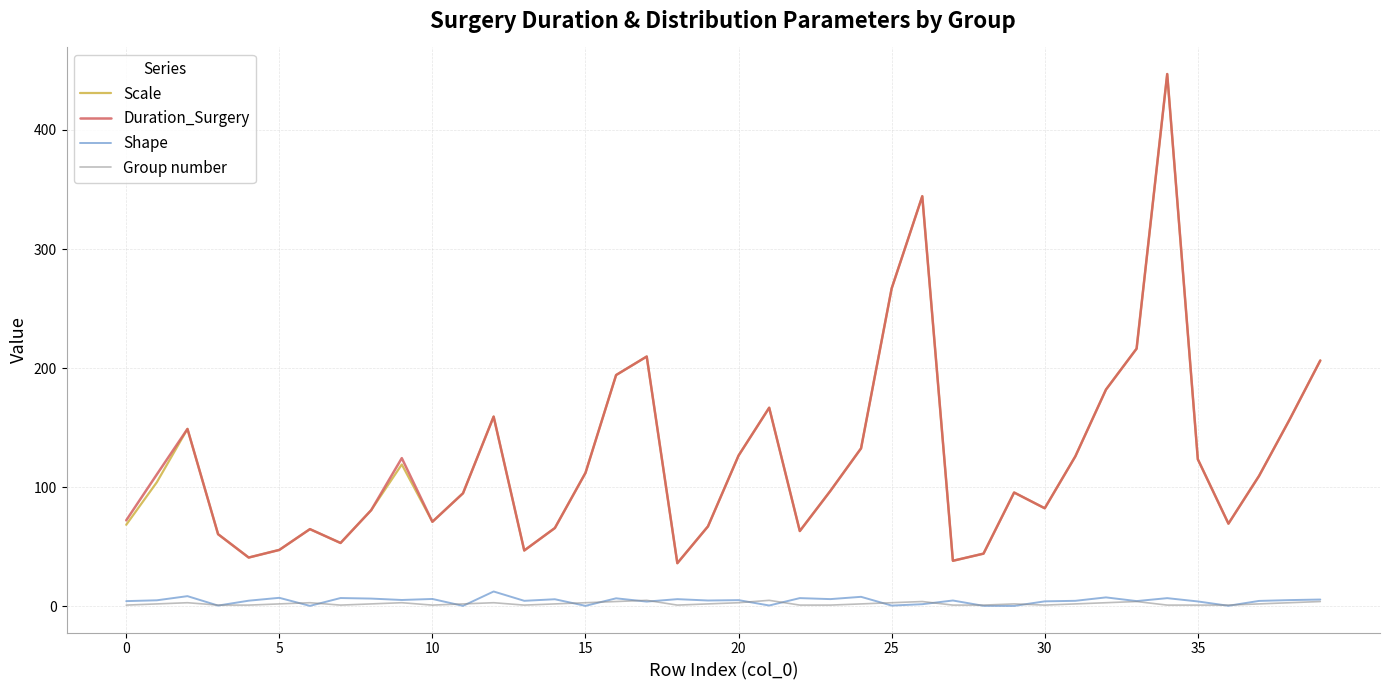

What is the greatest value displayed?

446.9